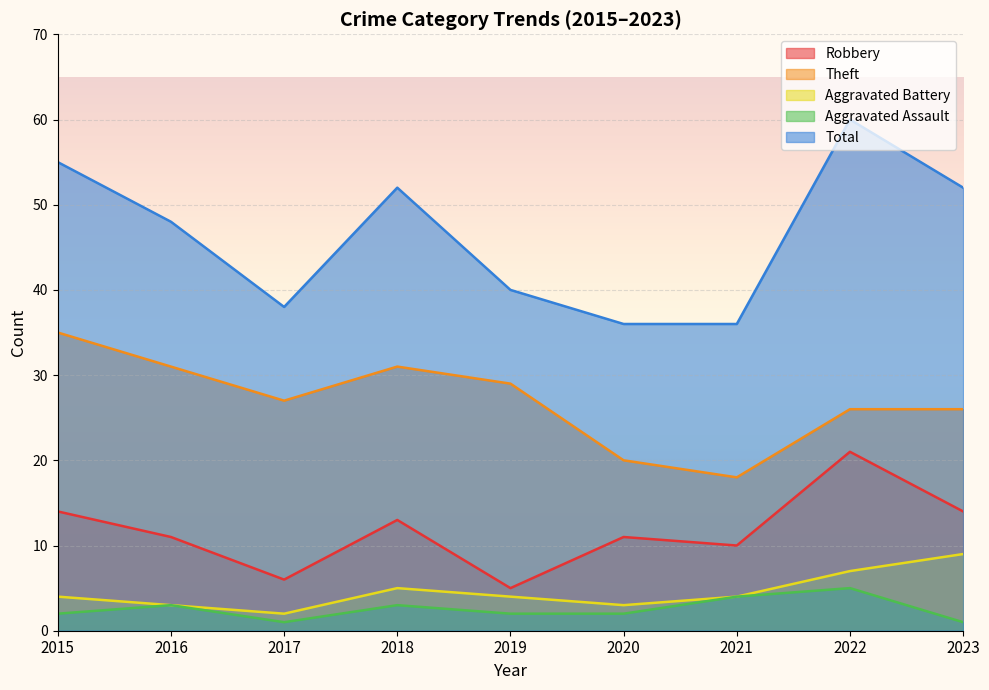

How many lines are shown in the chart?

5